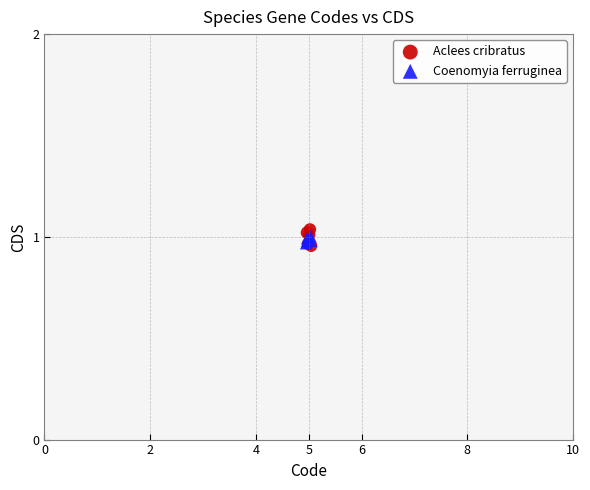

What are all the series names shown in the legend?

Aclees cribratus, Coenomyia ferruginea